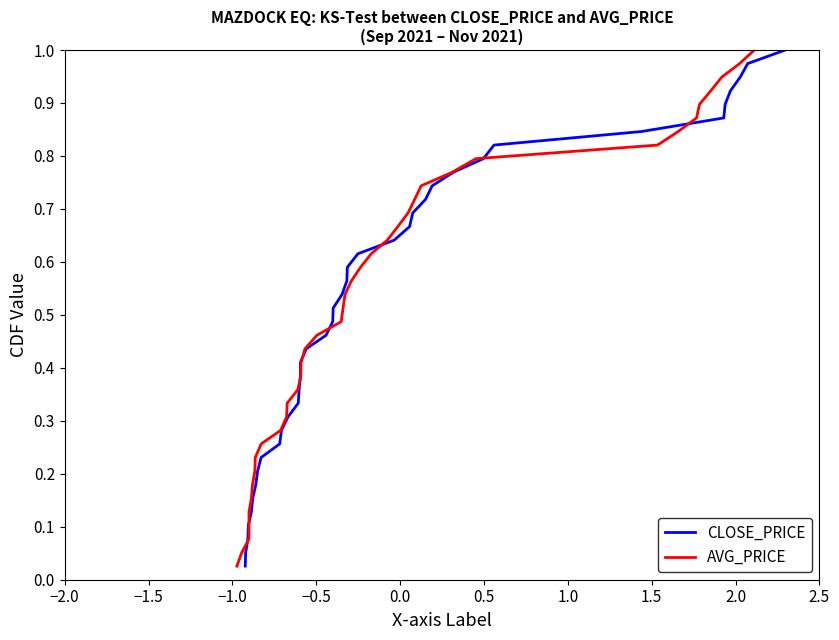

What is the sum of all CLOSE_PRICE values?

20.0